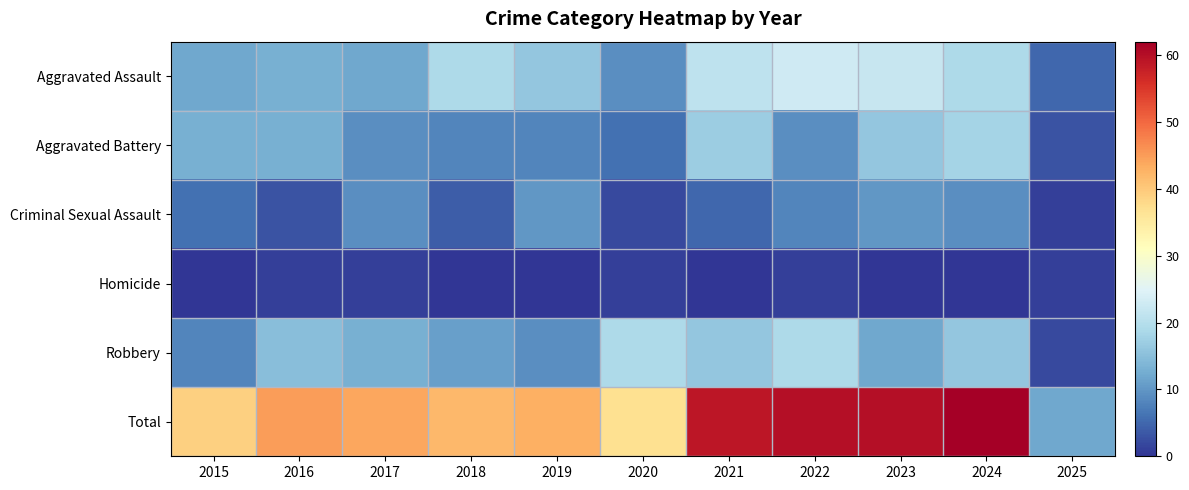

Which series has the largest total across all categories?

Total